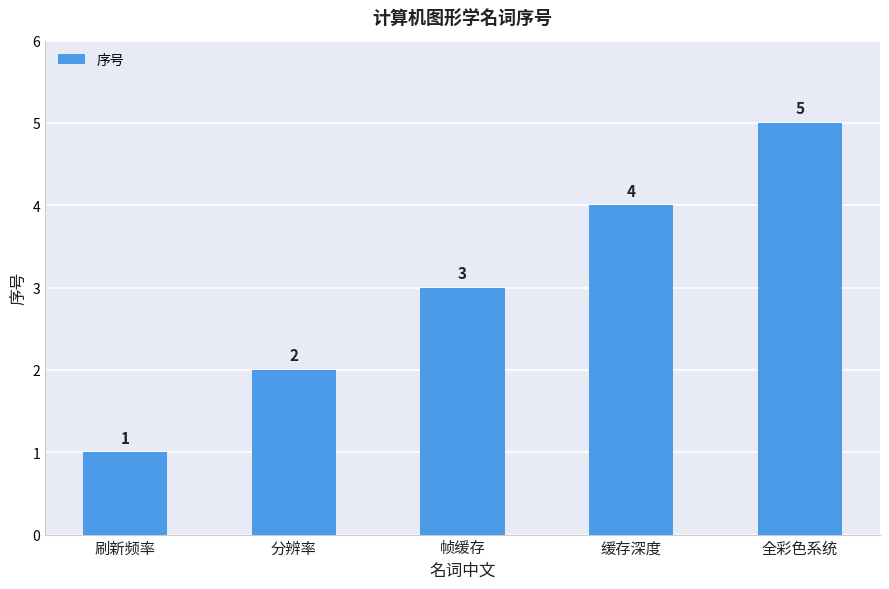

Which label corresponds to the smallest value in the chart?

刷新频率